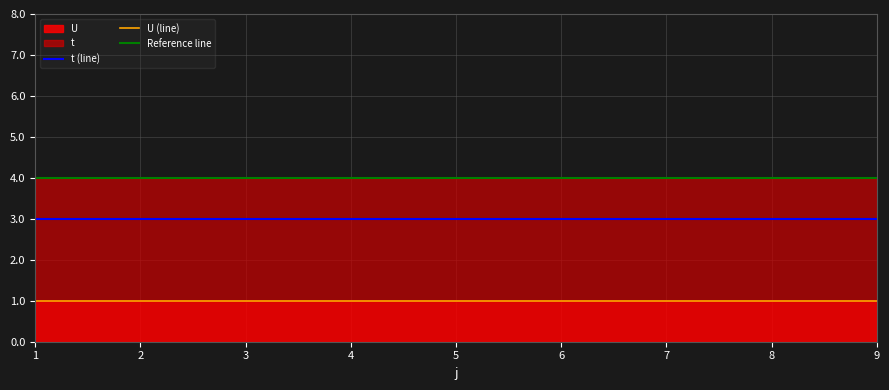

List the series in order of their overall mean, highest first.

t, U